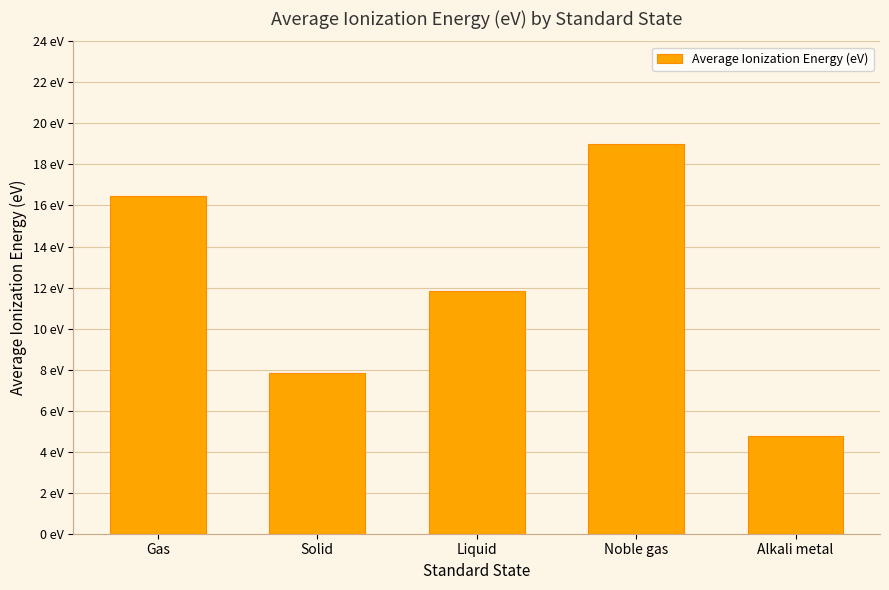

What is the value of the 3rd bar from the left?

11.8